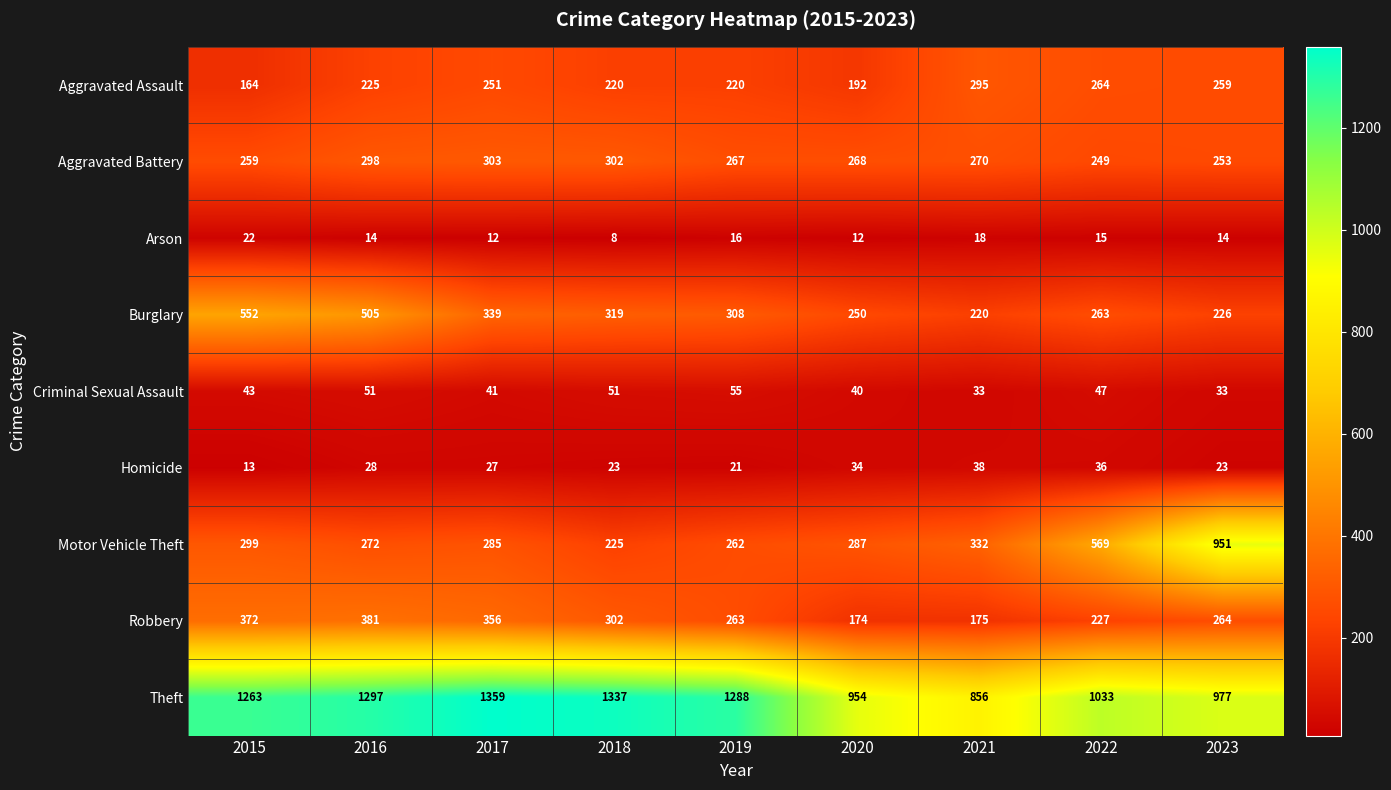

Where does the Robbery series first go above 264?

2015